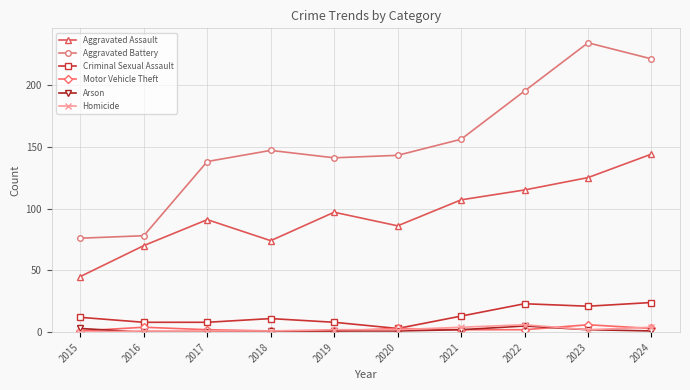

The Aggravated Assault series shows 75 at 2015. True or false?

False